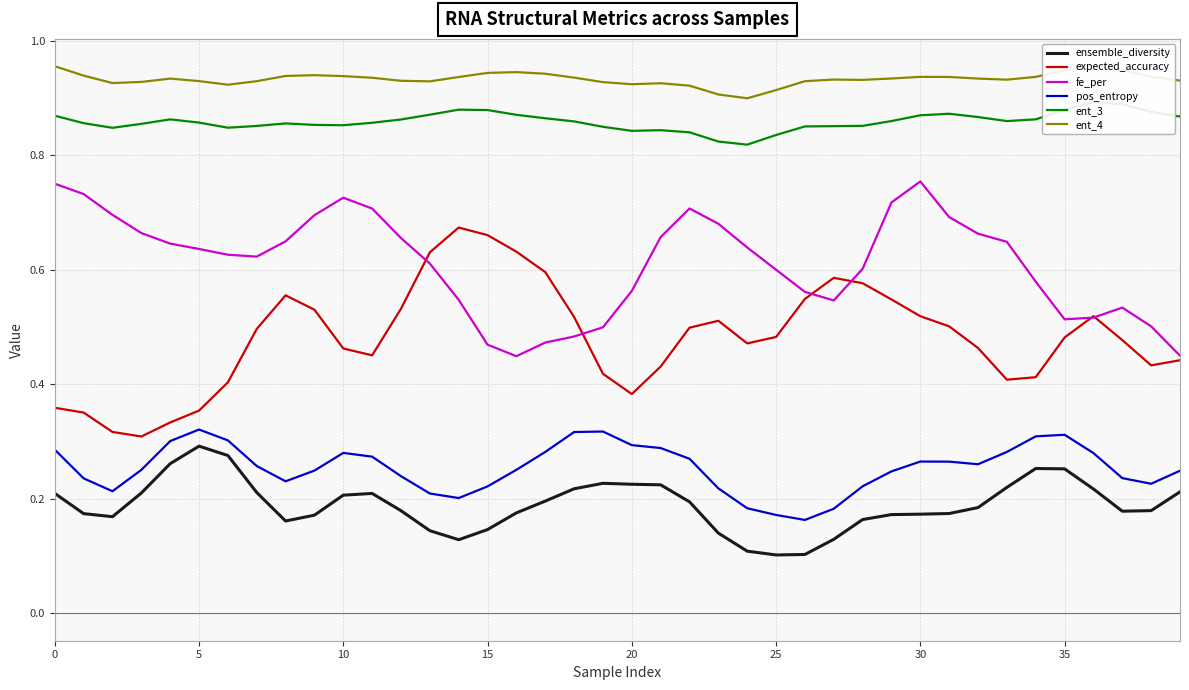

Which series changed the most between 30 and 37?

fe_per